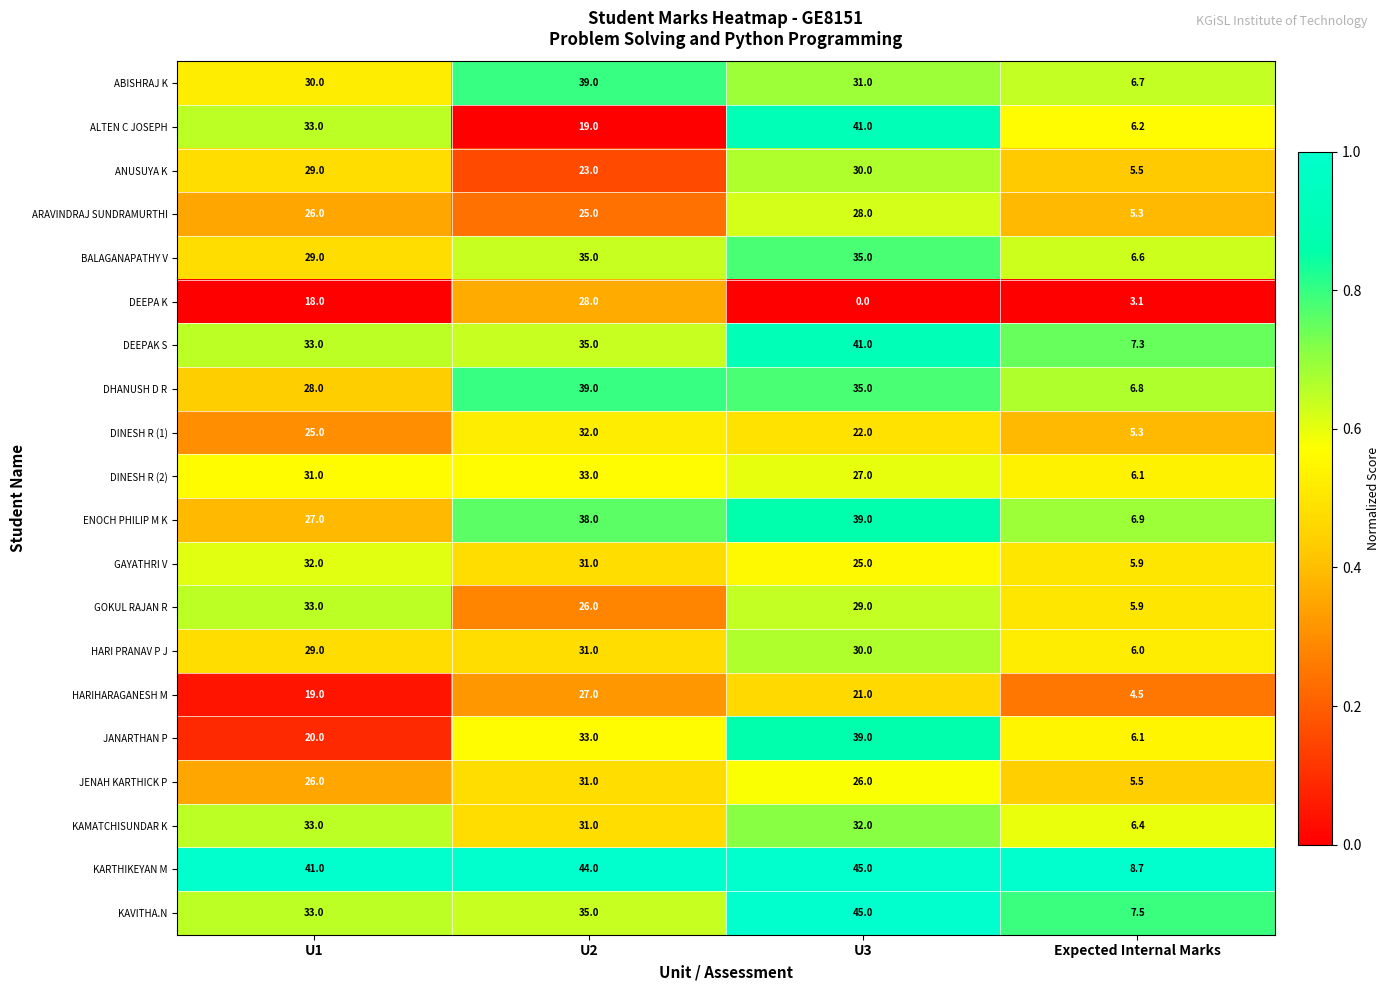

How many data points in ANUSUYA K are less than 29?

2